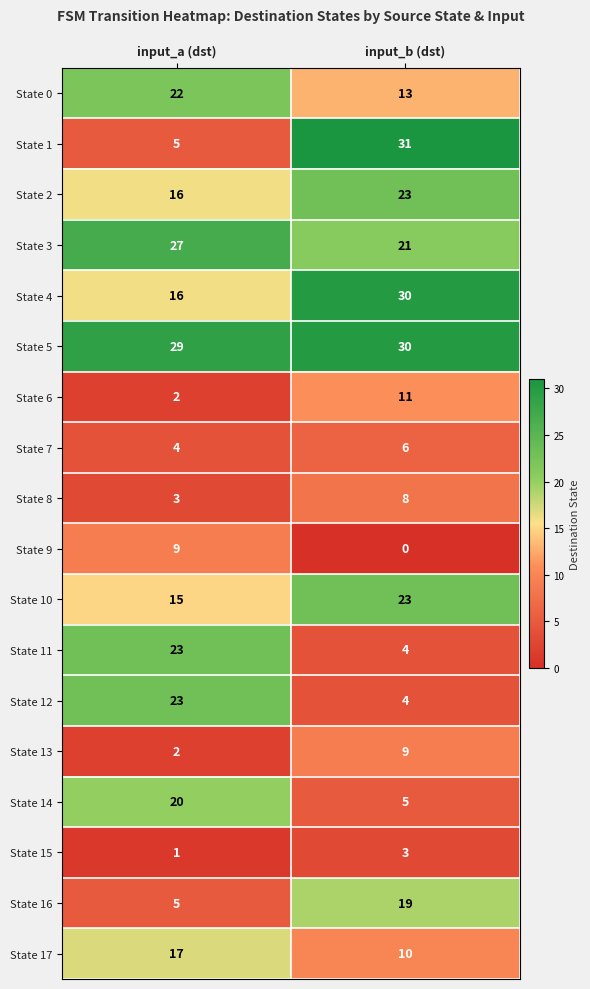

Which series has the widest spread of values?

State 1